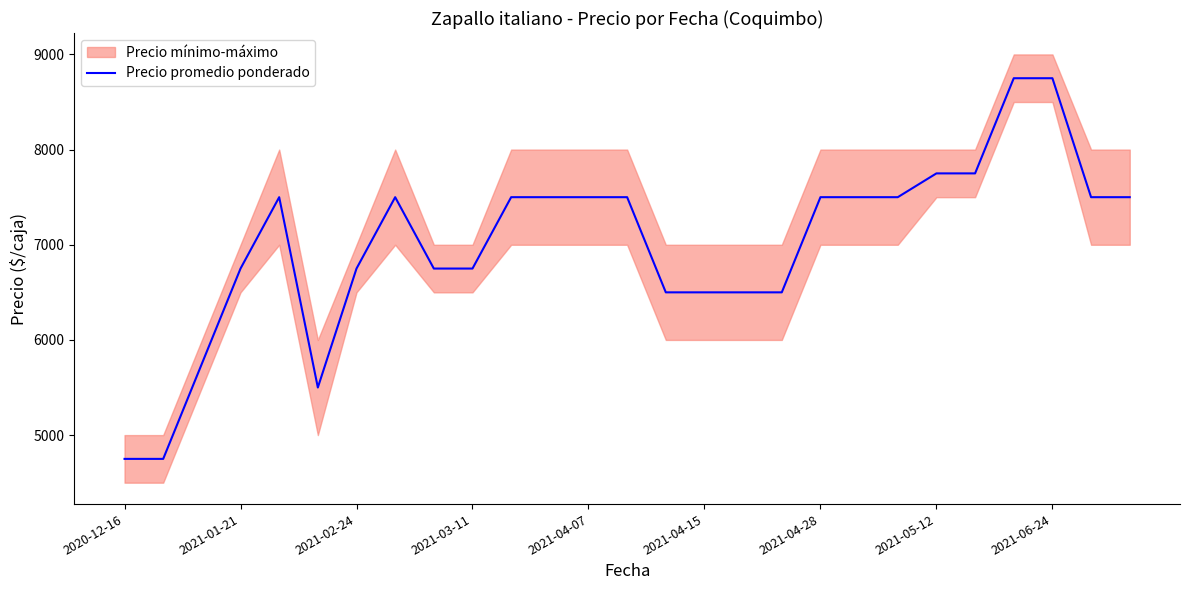

What is the lowest value of the Precio promedio ponderado series?

4750